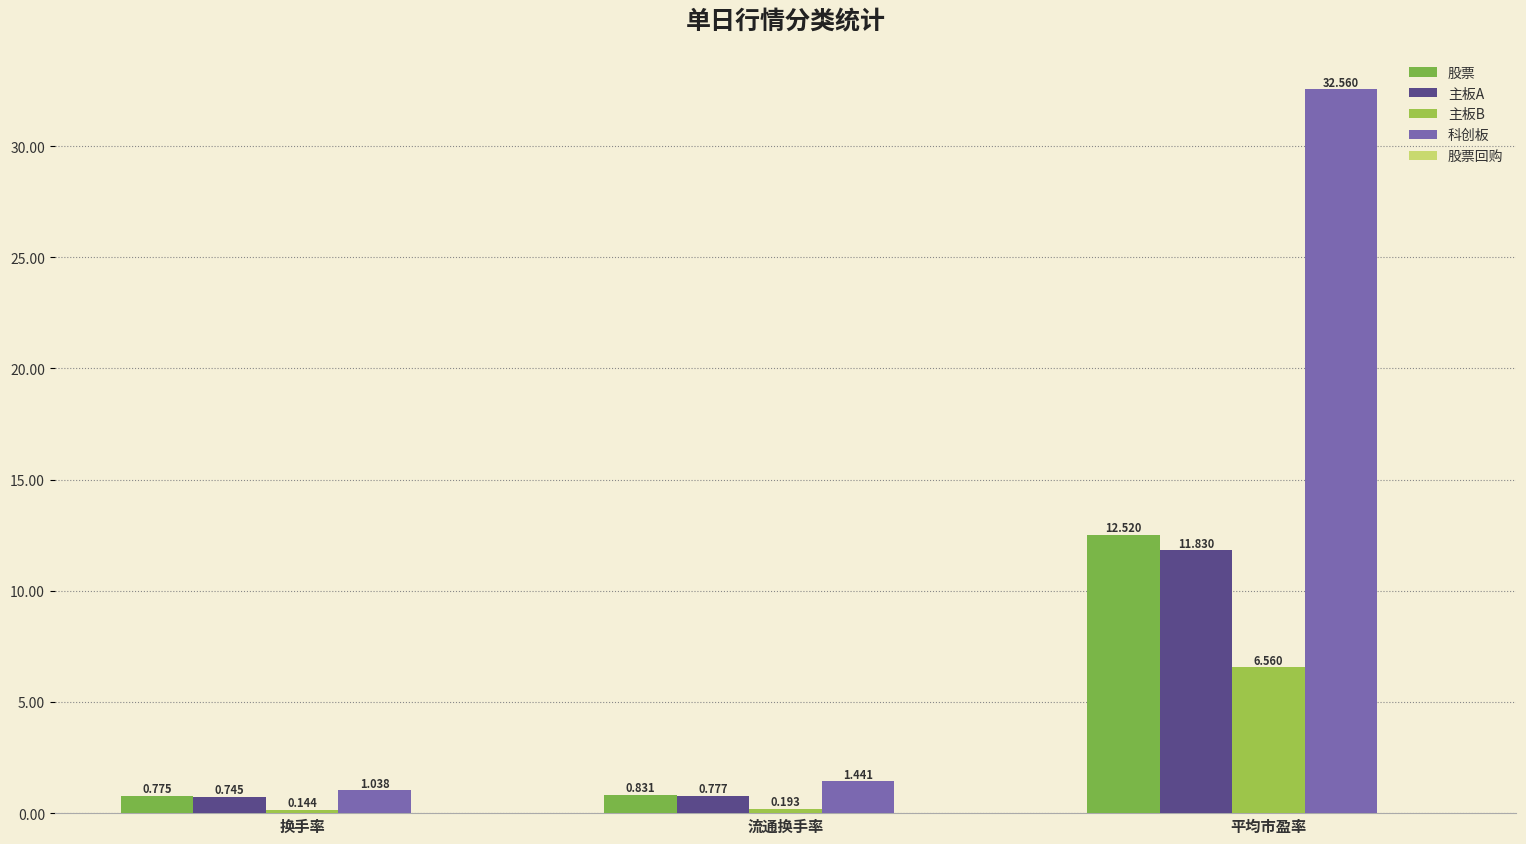

What is the label of the 1st bar from the right?

平均市盈率